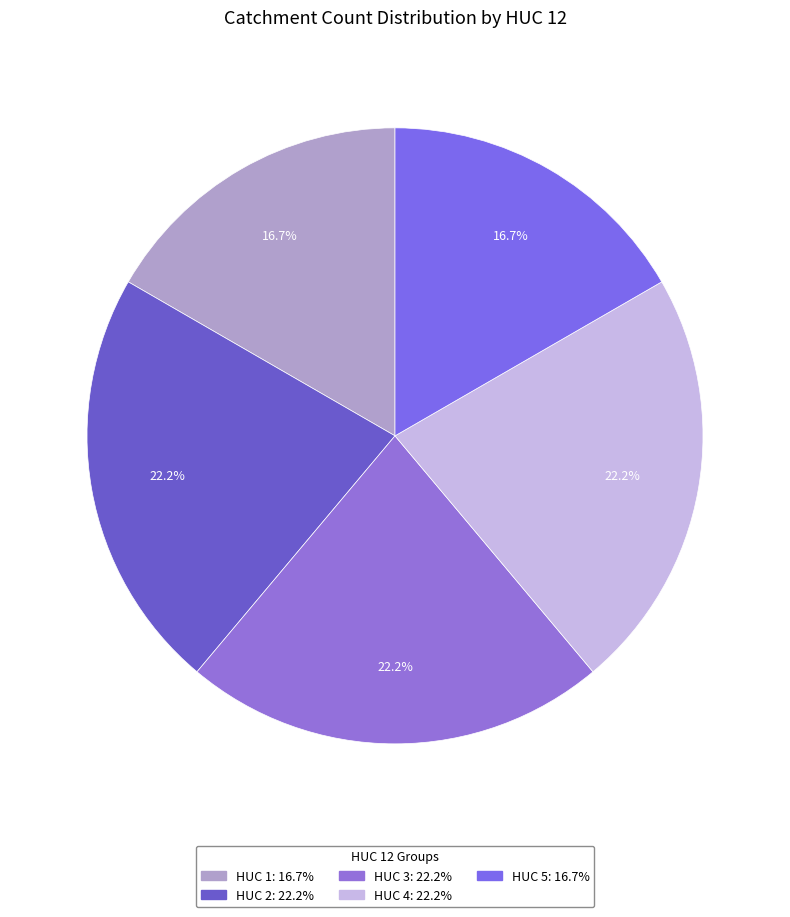

Count the number of slices in the pie.

5